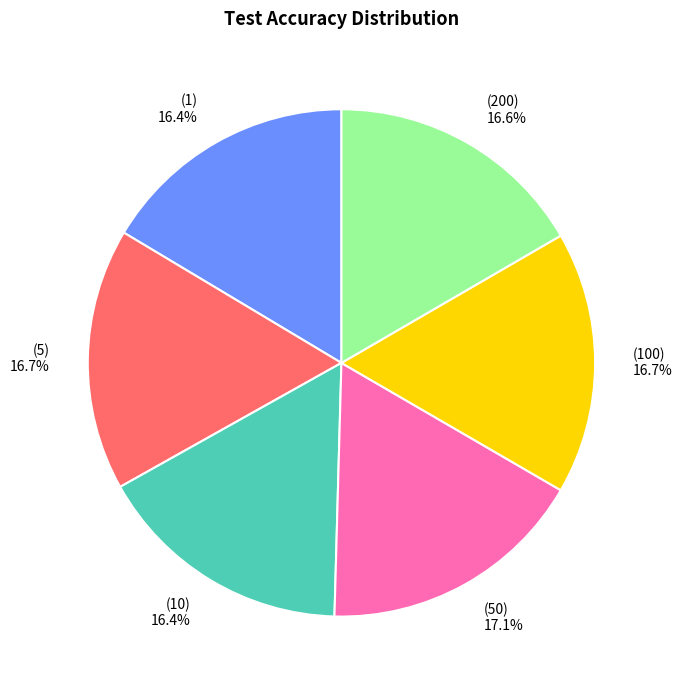

Does any single category account for the majority?

No